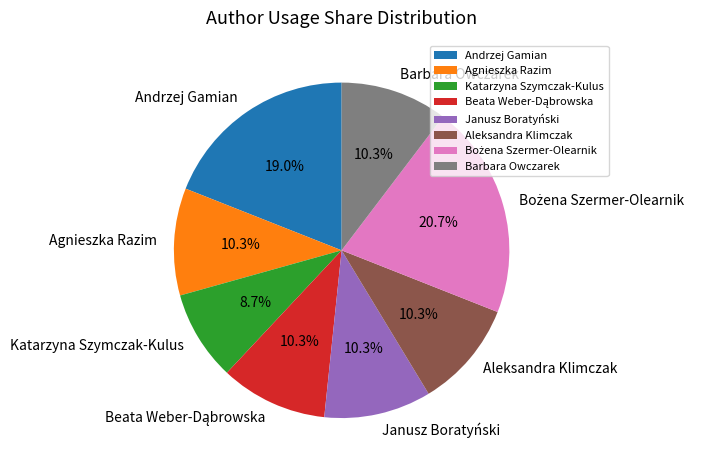

Is there any slice that represents more than half of the pie?

No